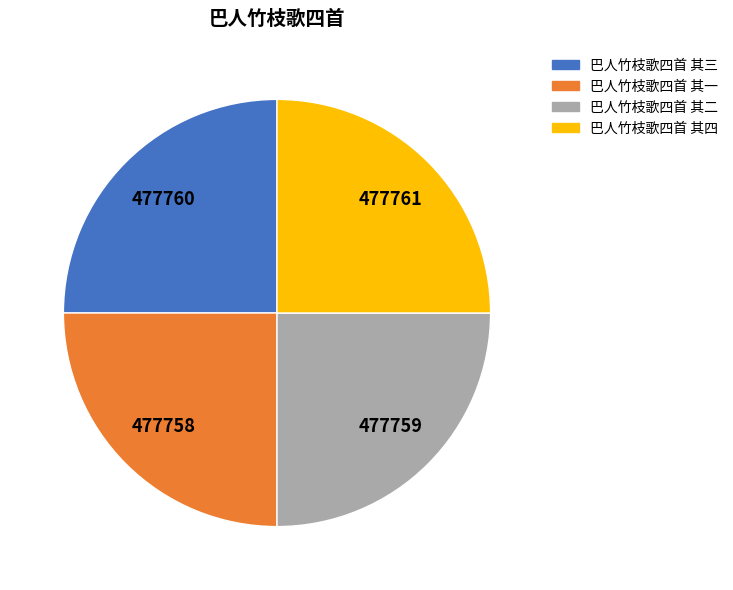

How many segments does this pie chart have?

4